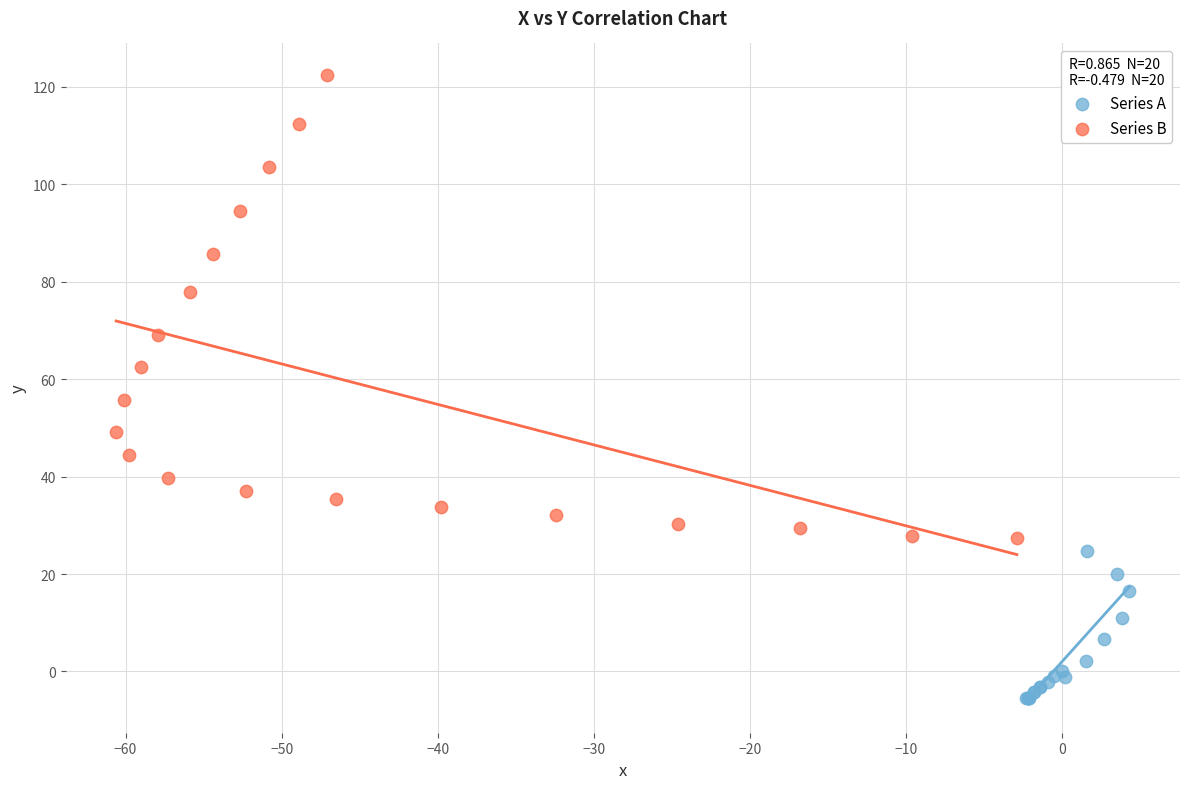

Which series has the largest Y range (max minus min)?

Series B